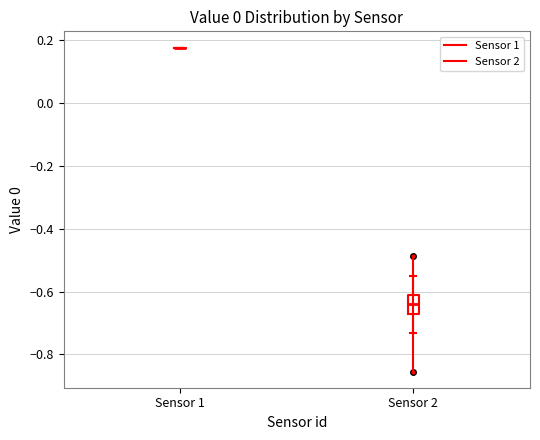

Comparing the boxes themselves (not the whiskers), which one is the tallest?

Sensor 2